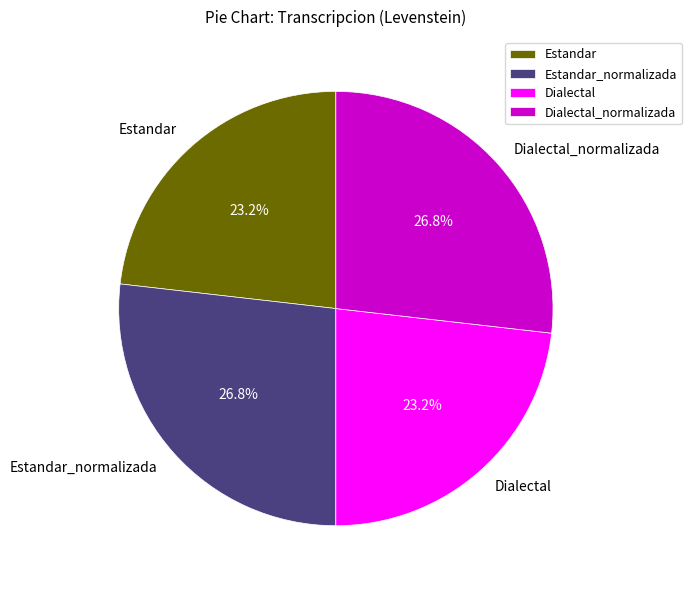

Does Dialectal_normalizada represent more than half of the total?

No